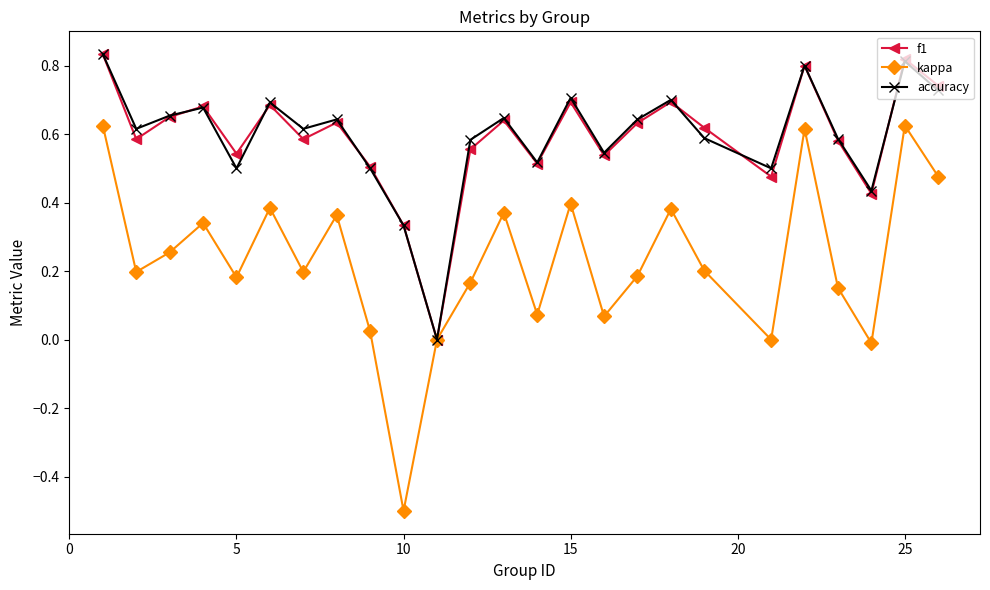

What is the lowest value of the kappa series?

-0.5